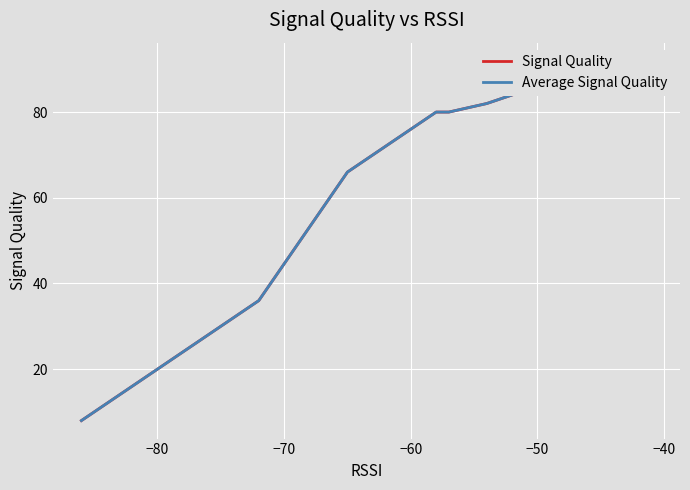

Which series has the largest range (max minus min)?

Signal Quality